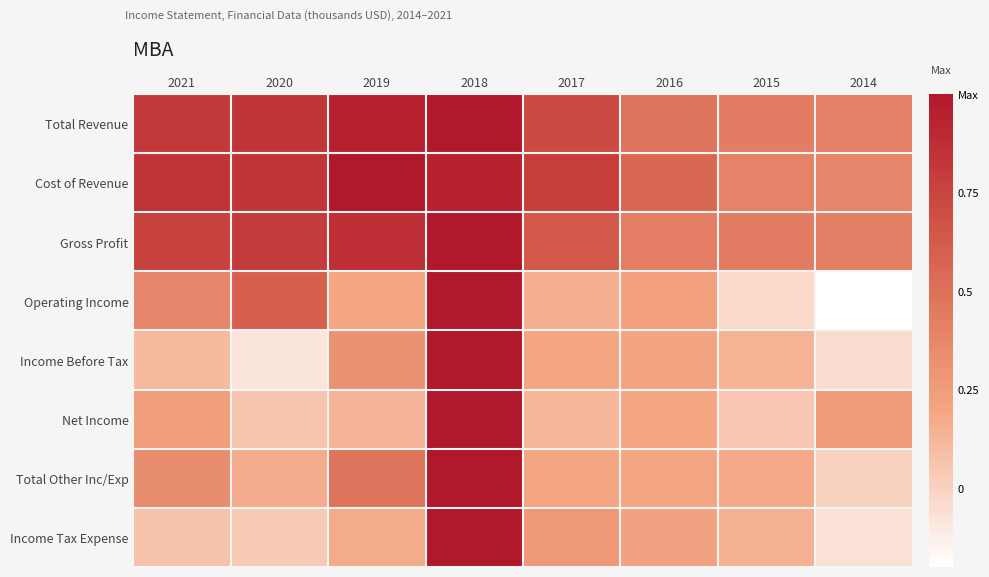

Which series has the largest range (max minus min)?

Operating Income